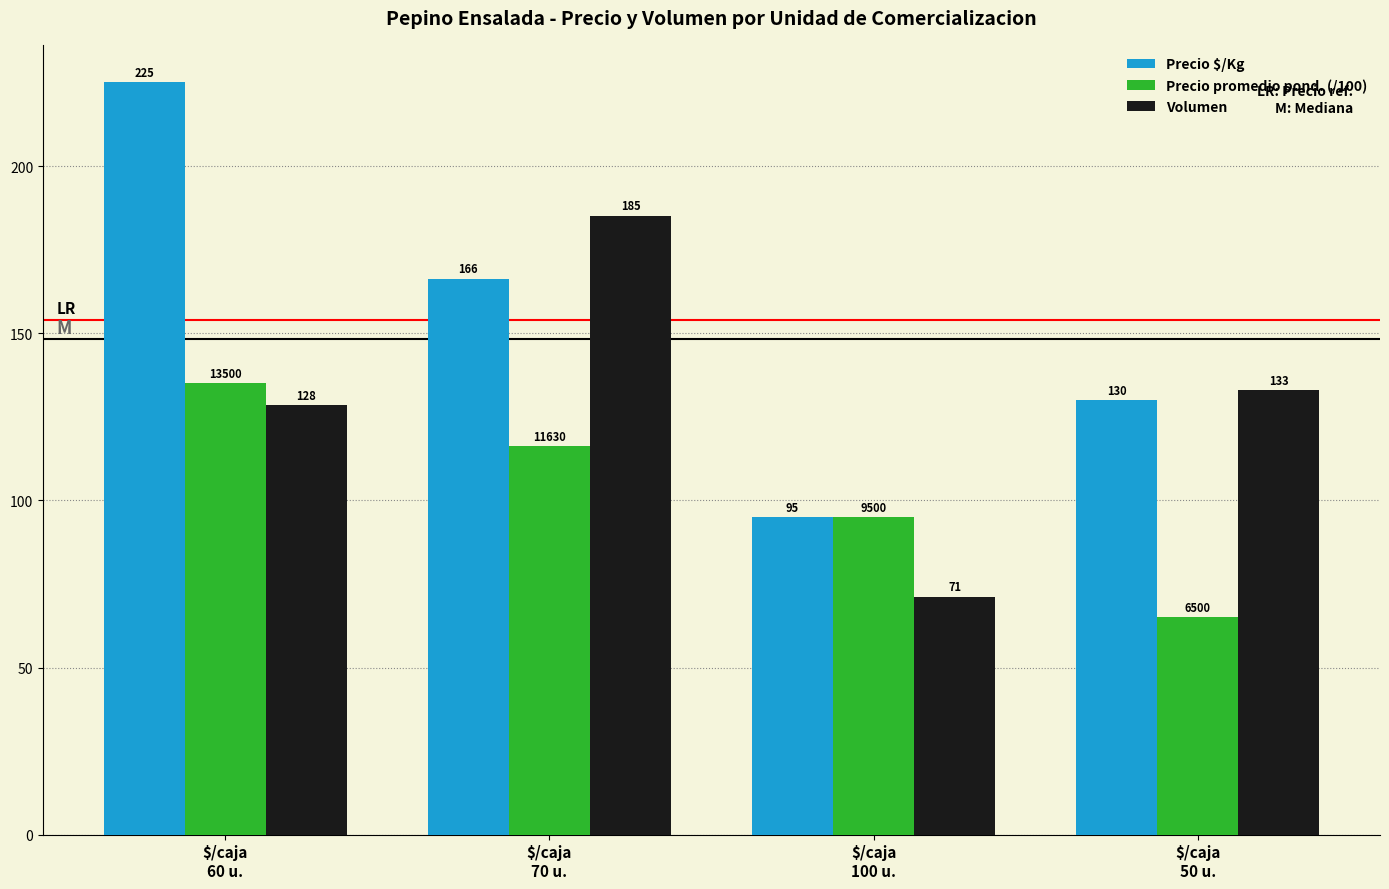

Which series has the largest range (max minus min)?

Precio $/Kg